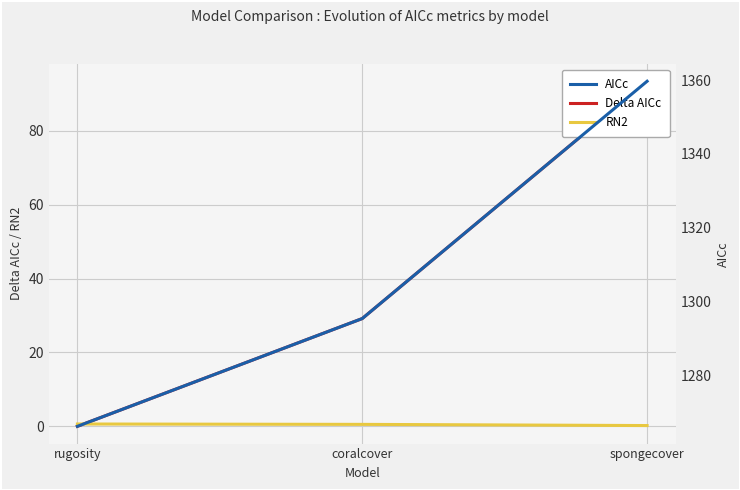

What is the maximum value shown in the chart?

1359.7